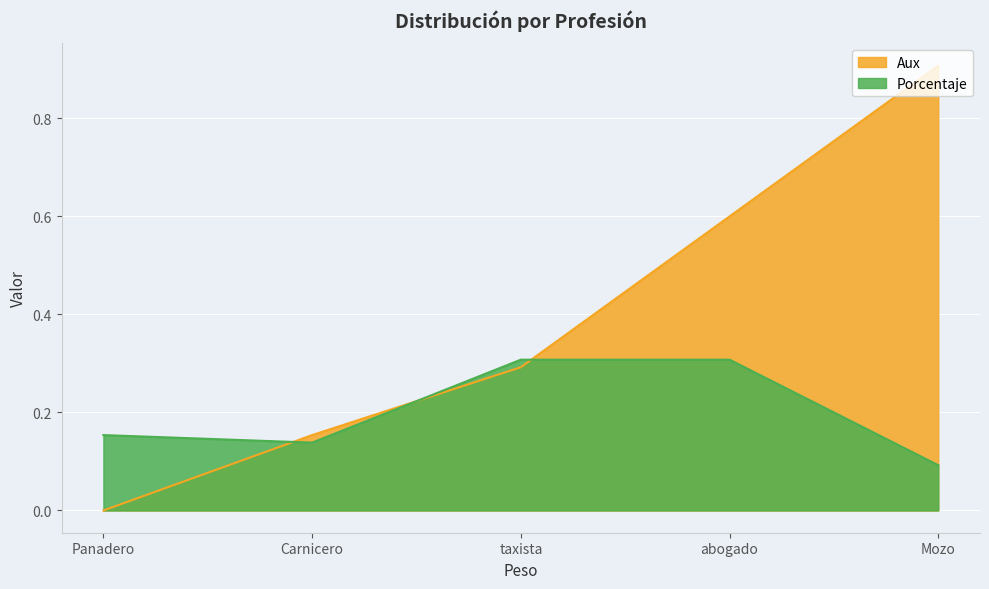

Reading left to right, list all the values displayed in this chart.

Aux: Panadero=0.0	Carnicero=0.2	taxista=0.3	abogado=0.6	Mozo=0.9
Porcentaje: Panadero=0.2	Carnicero=0.1	taxista=0.3	abogado=0.3	Mozo=0.1